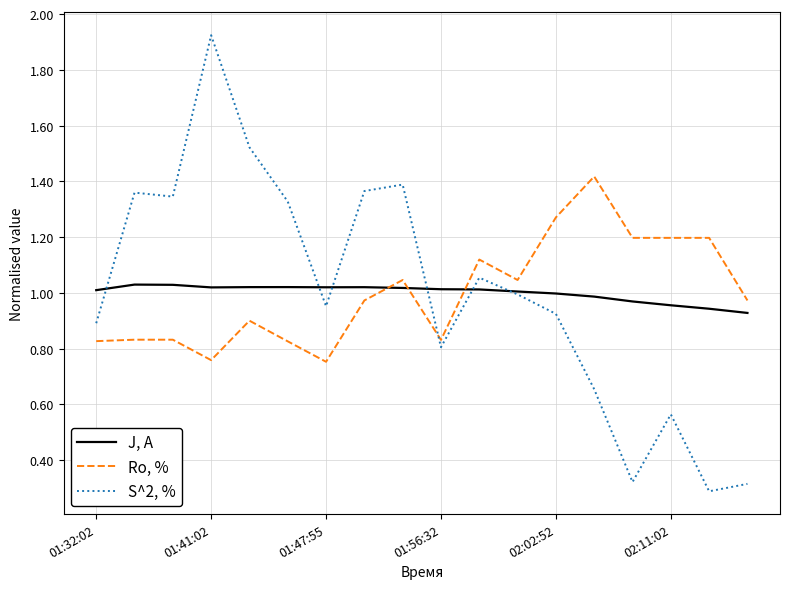

How many lines are shown in the chart?

3